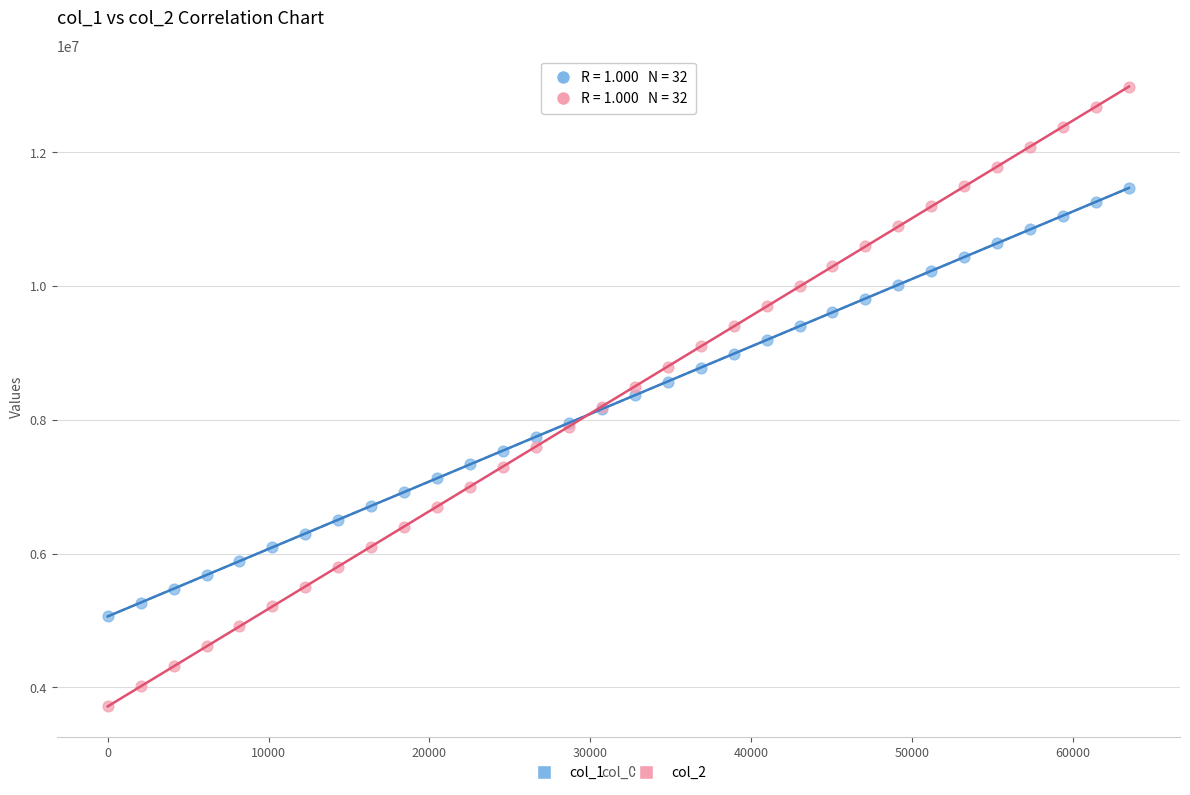

Which series has the widest spread of Y values?

col_2